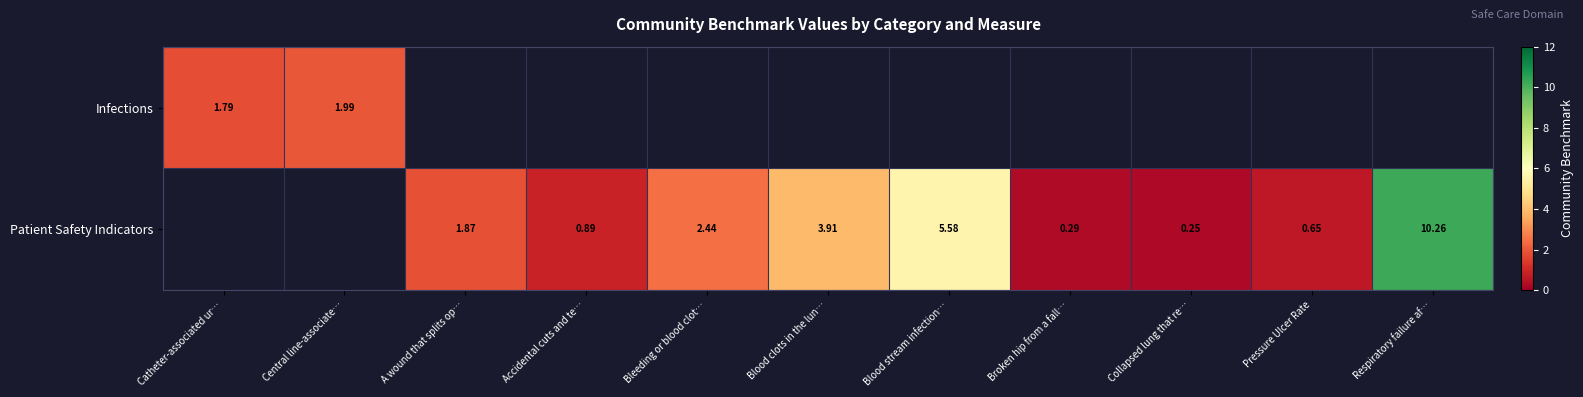

Is the value of Patient Safety Indicators at Accidental cuts and te… greater than the value of Infections at Catheter-associated ur…?

No